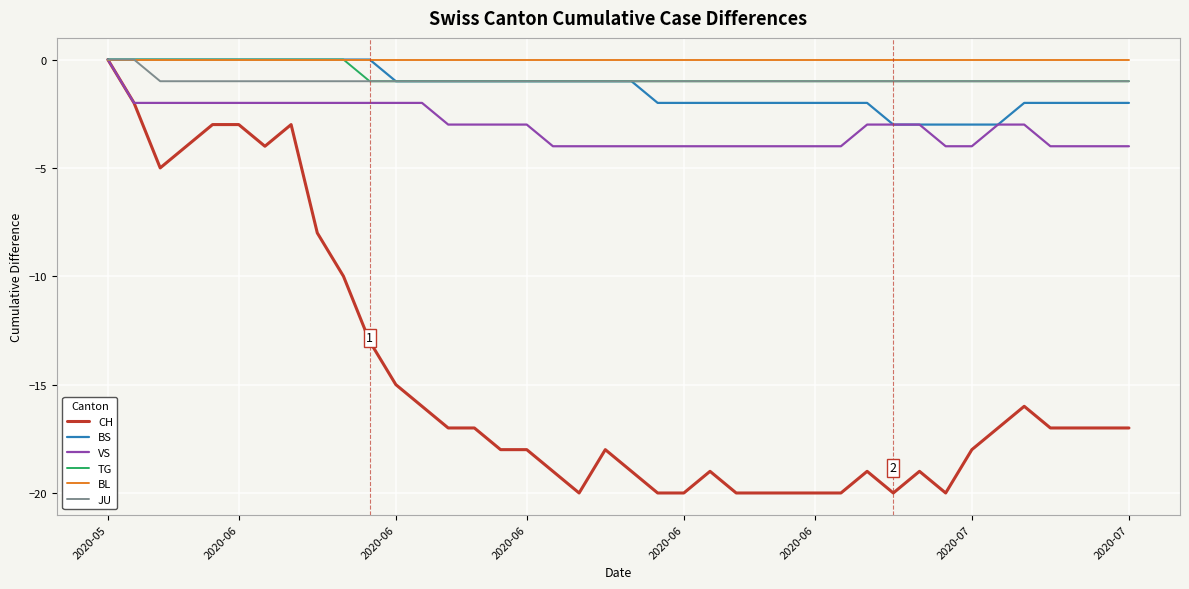

What is the smallest value displayed?

-20